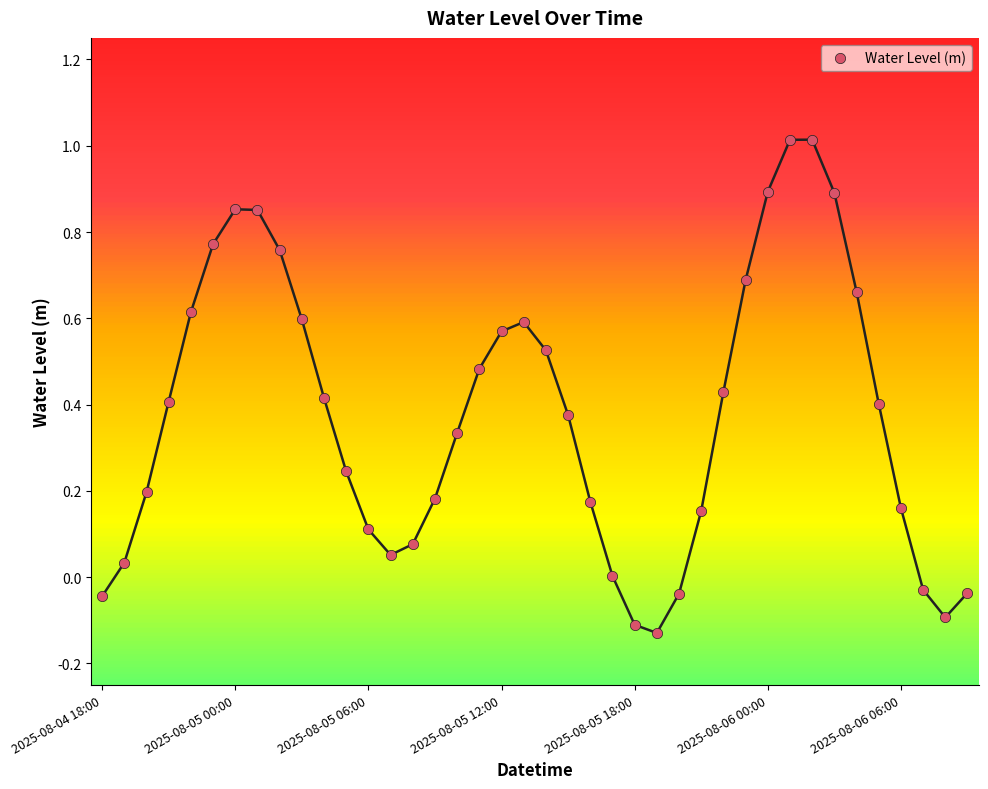

What is the range of Y values (max minus min)?

1.1